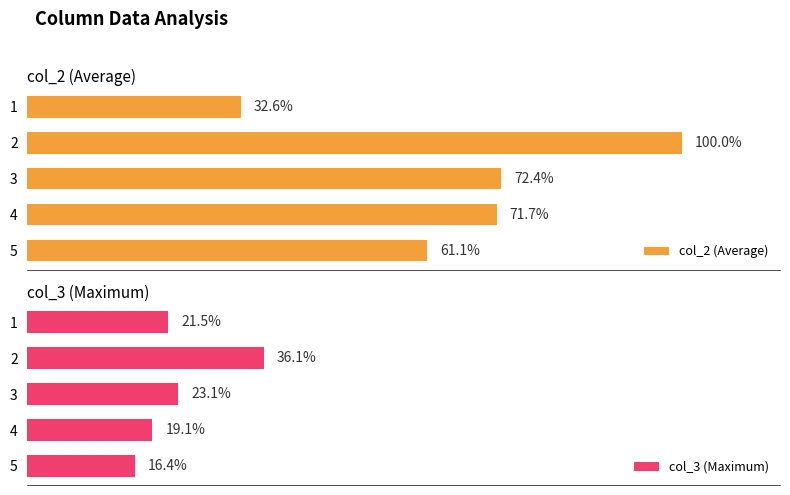

Between 1 and 2, which series saw the biggest shift?

col_2 (Average)